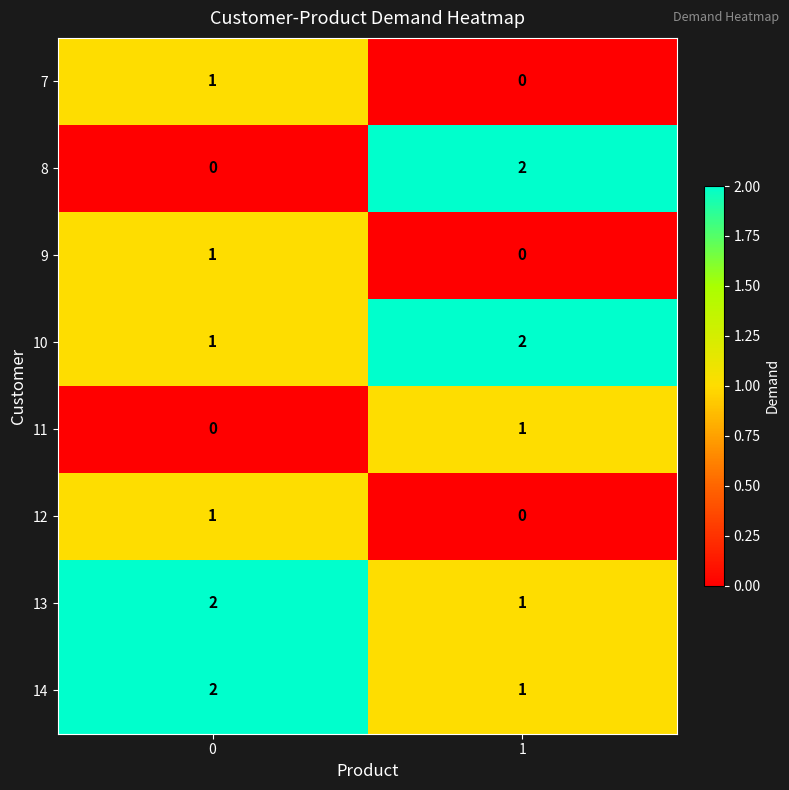

How many series are shown in this chart?

8